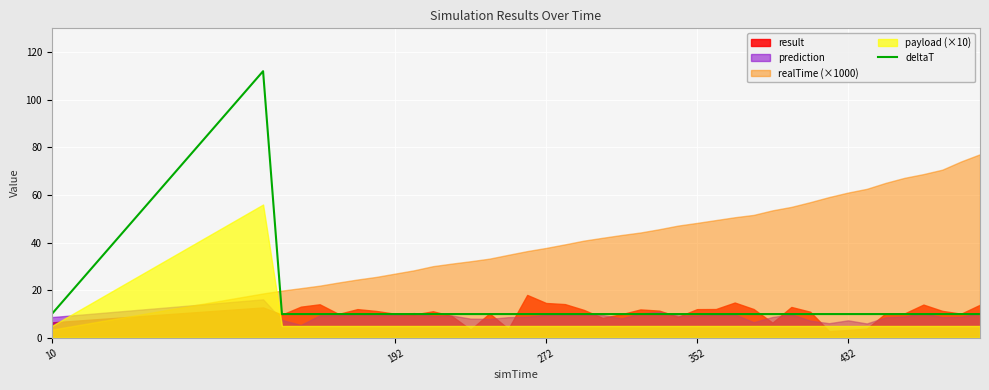

The value of deltaT at 192 is 15. True or false?

False